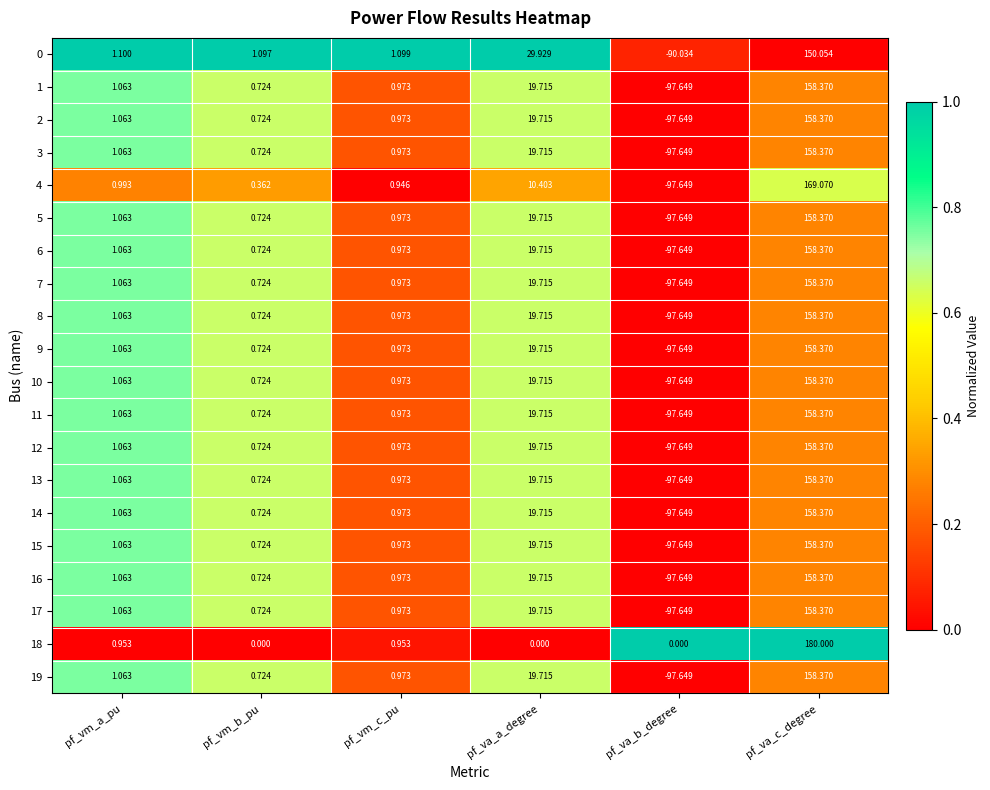

Where is 19 nearest to the value 30?

pf_va_a_degree